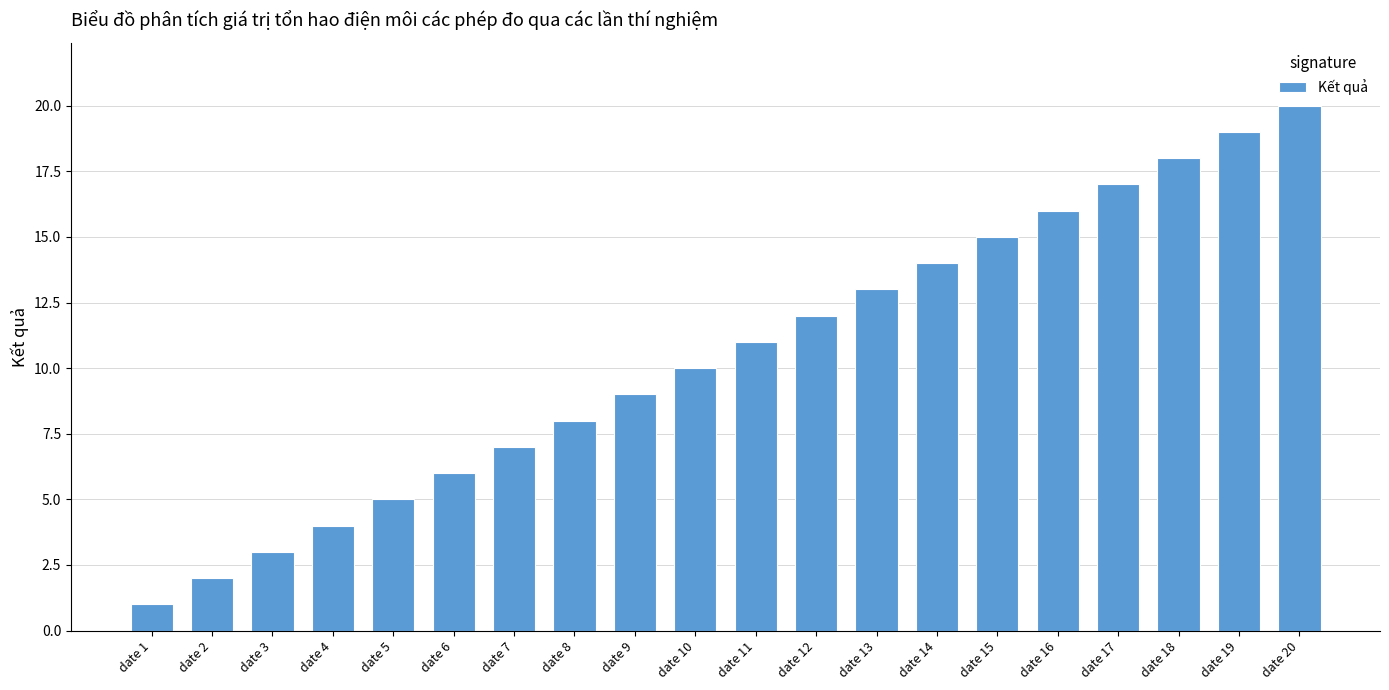

What is the sum of all values?

210